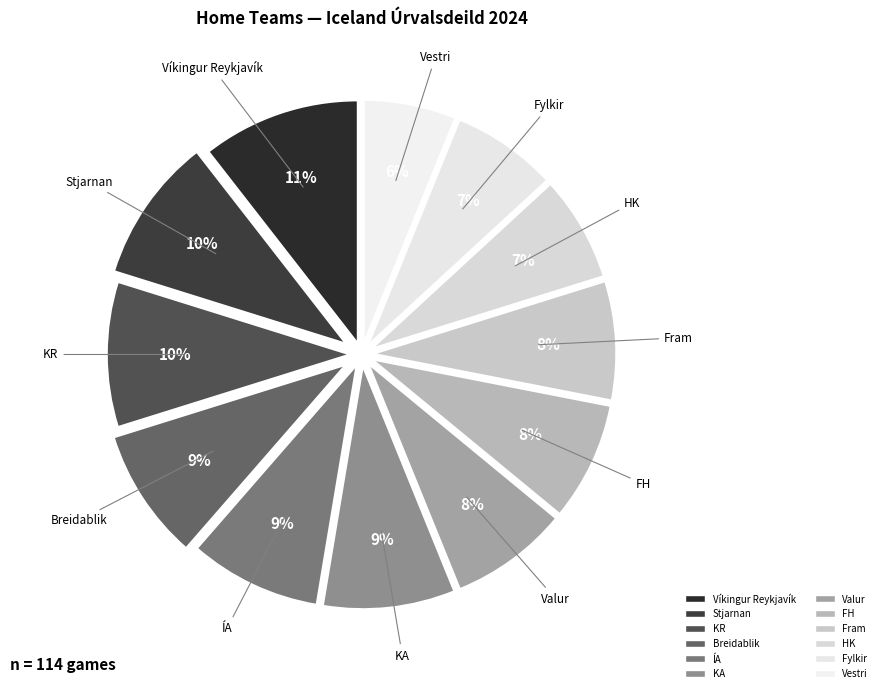

How many segments does this pie chart have?

12